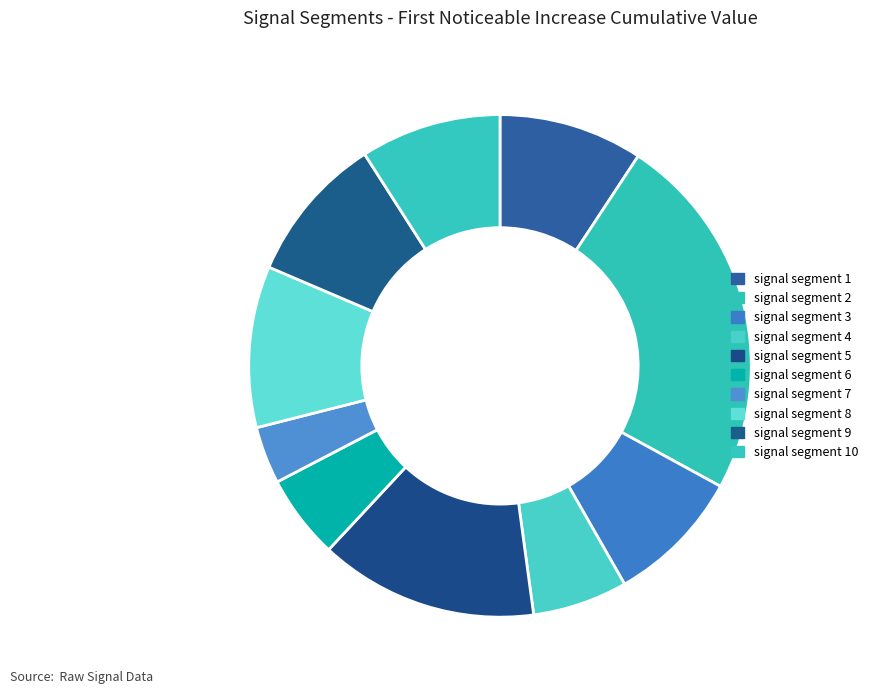

How many slices are in this pie chart?

10